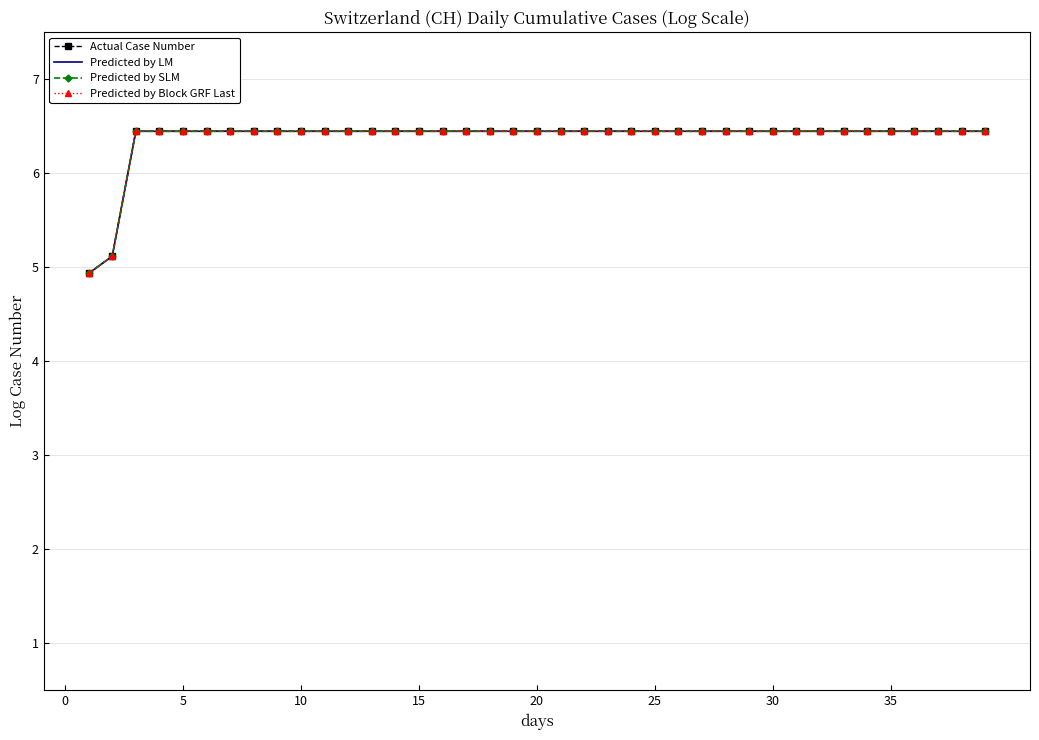

Does the chart have visible grid lines?

Yes